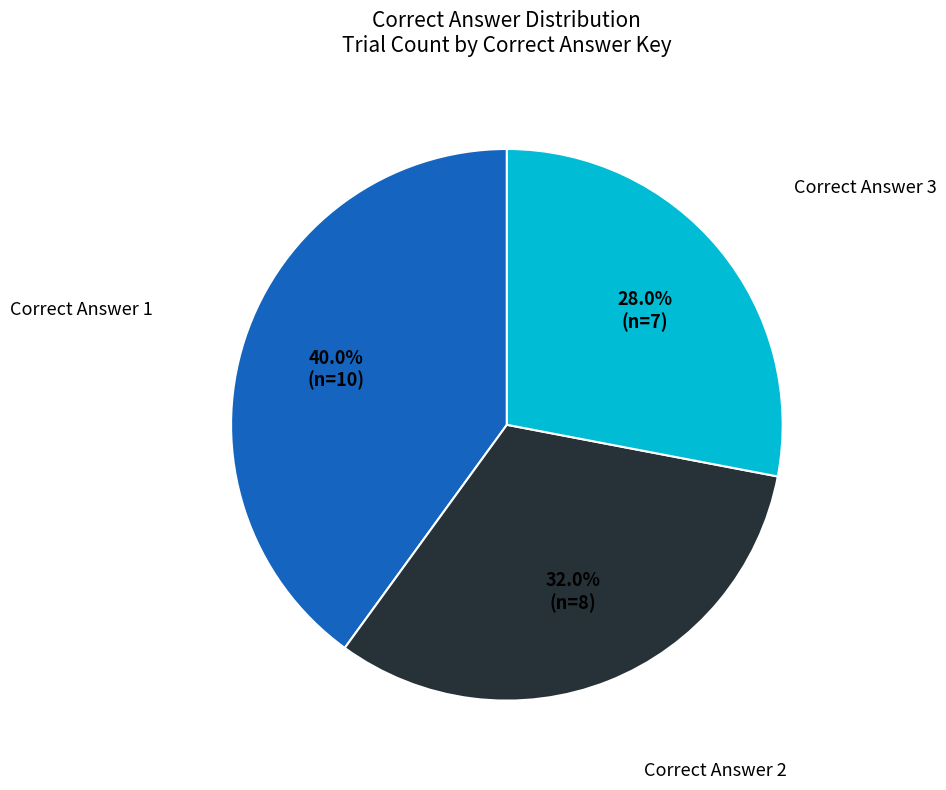

Which has a higher value, corrAns_3 or corrAns_1?

corrAns_1